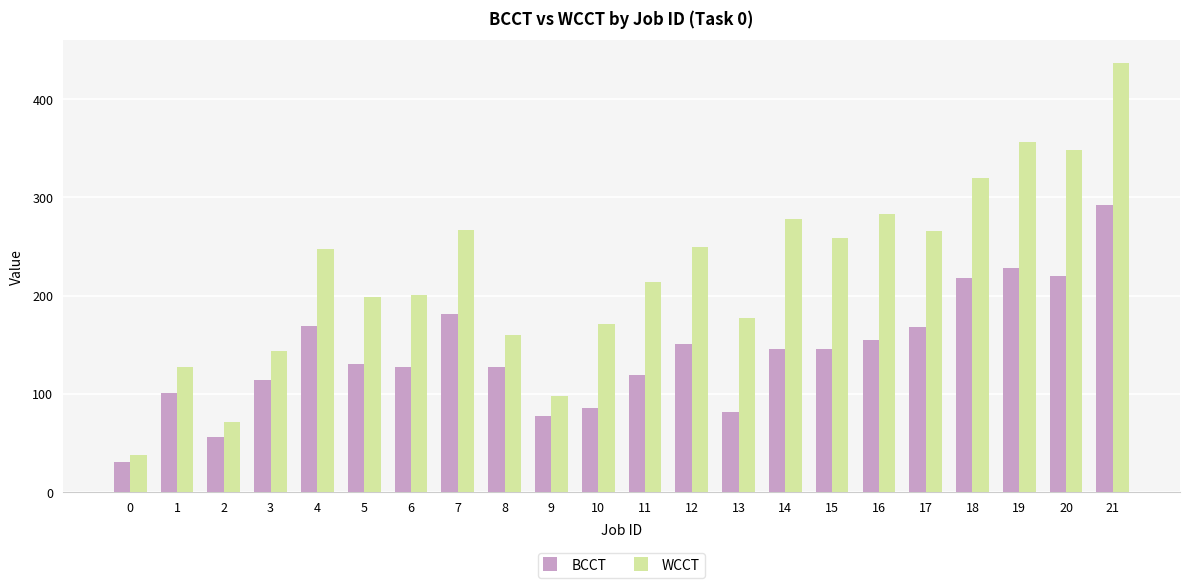

What is the sum of all BCCT values?

3121